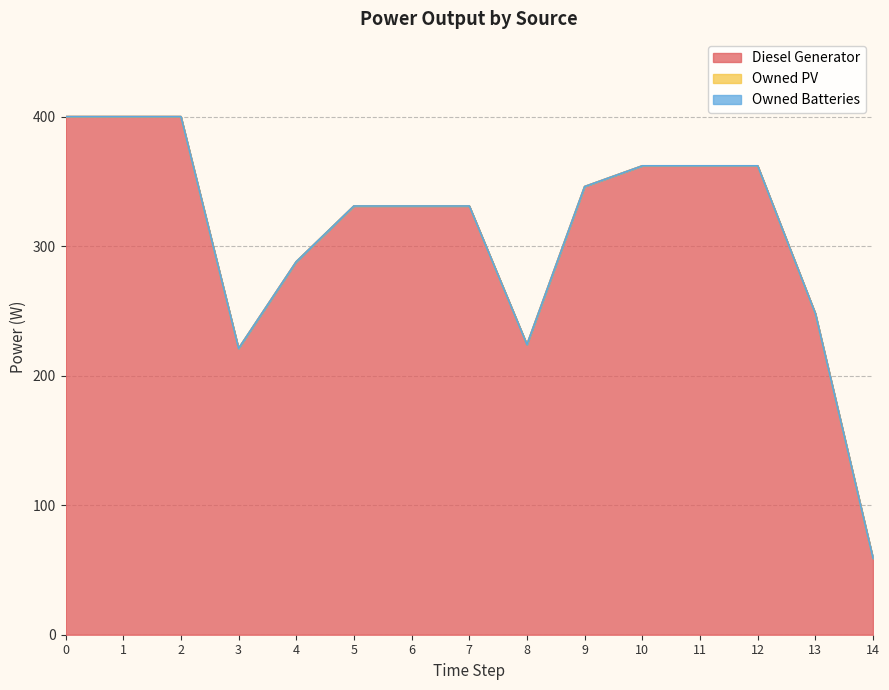

What are all the series names shown in the legend?

Diesel Generator, Owned PV, Owned Batteries